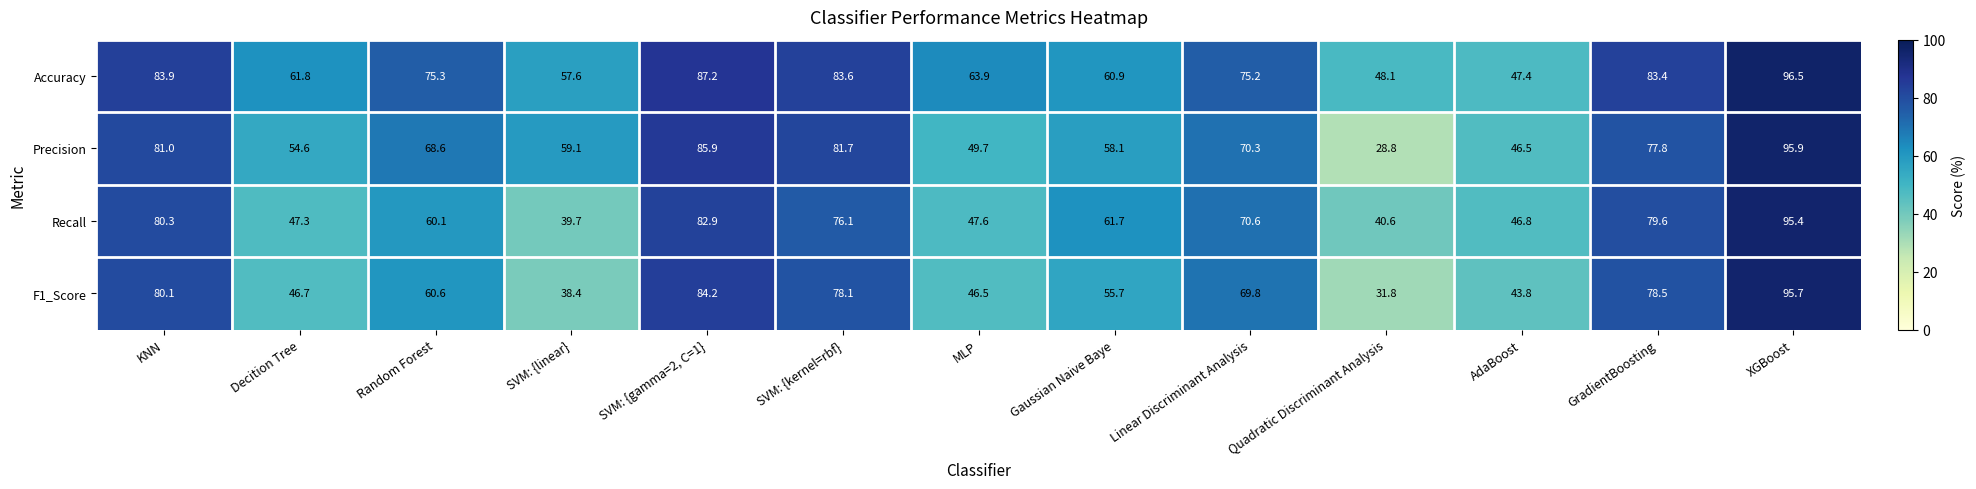

True or false: Recall has a value of 80.3 at KNN.

True